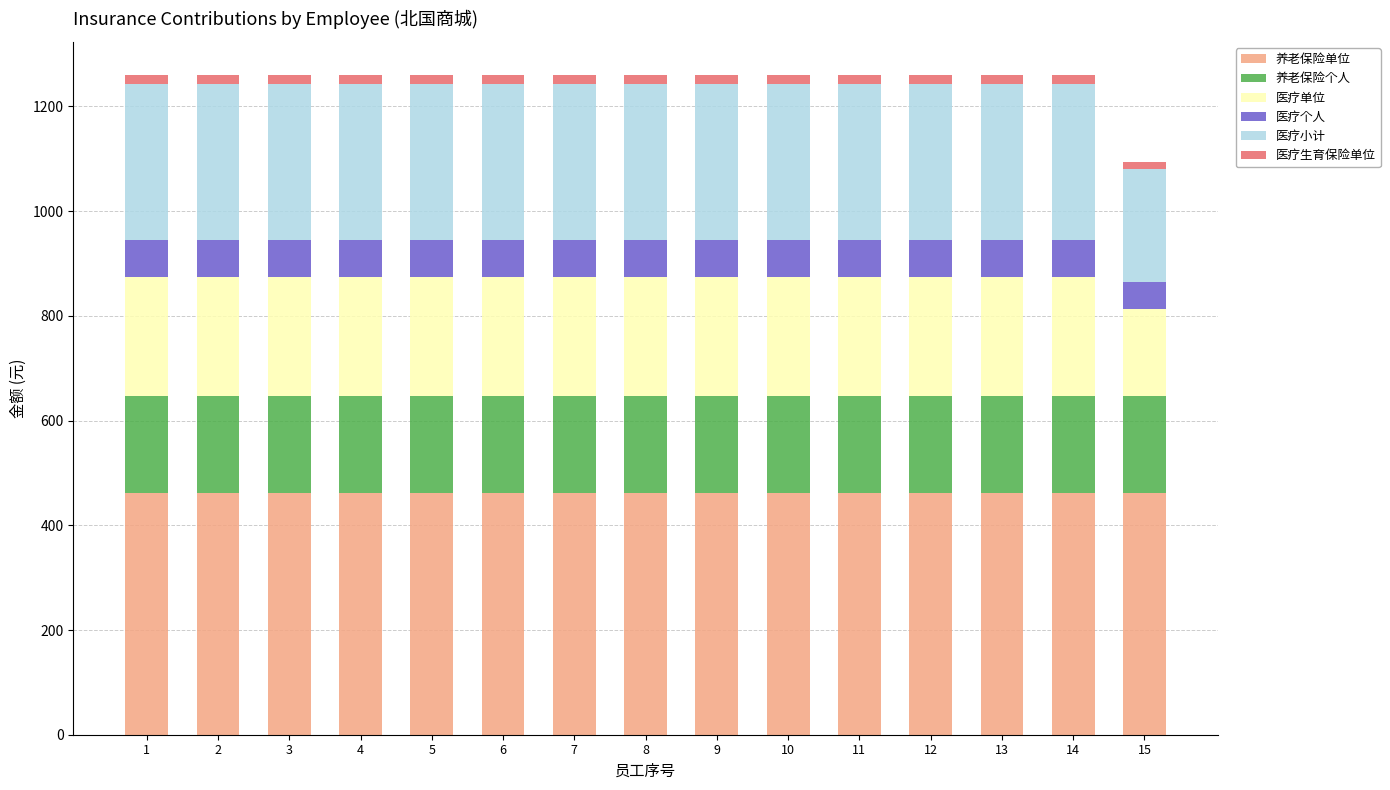

What is the highest value of the 养老保险单位 series?

462.4